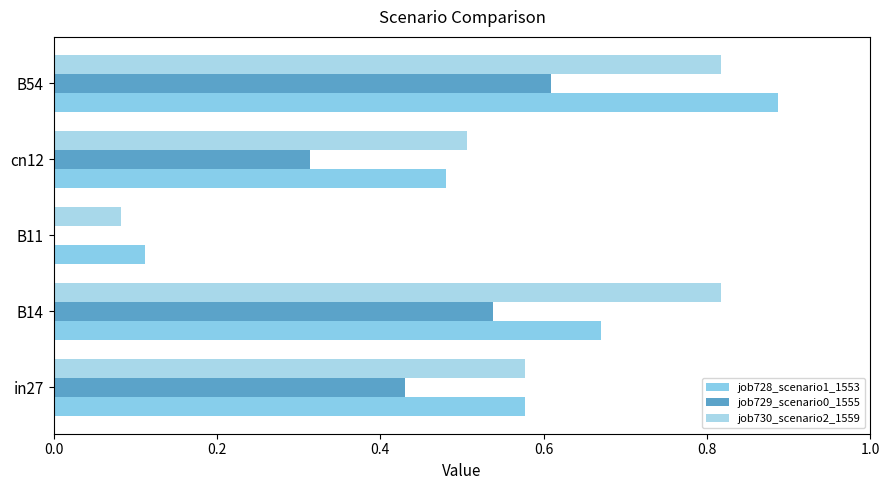

What is the value of the job729_scenario0_1555 bar at the 4th from the left?

0.3